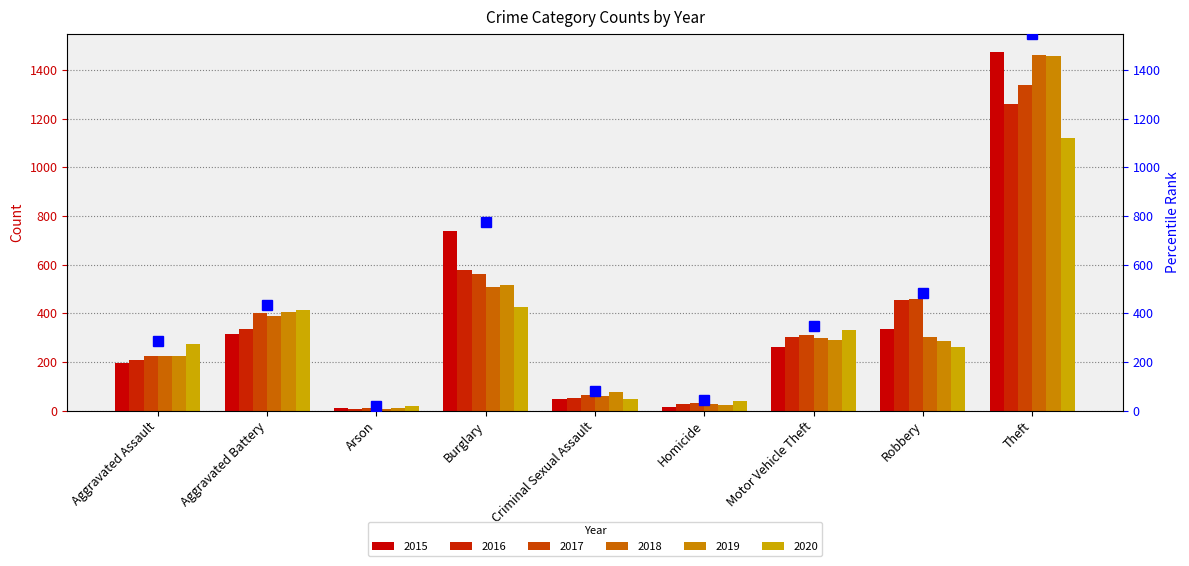

List the labels in order of 2020 value, smallest first.

Arson, Homicide, Criminal Sexual Assault, Robbery, Aggravated Assault, Motor Vehicle Theft, Aggravated Battery, Burglary, Theft